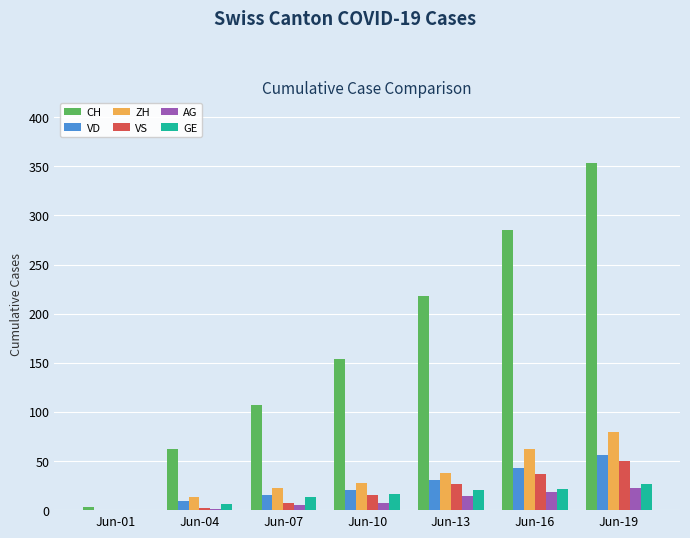

What are all the series names shown in the legend?

CH, VD, ZH, VS, AG, GE